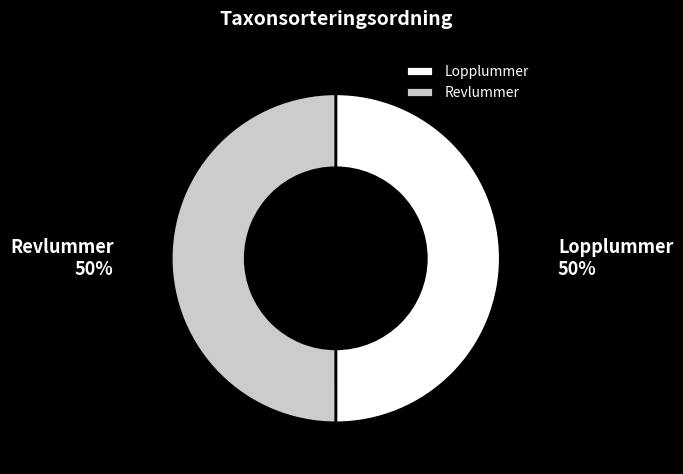

How many slices are in this pie chart?

2